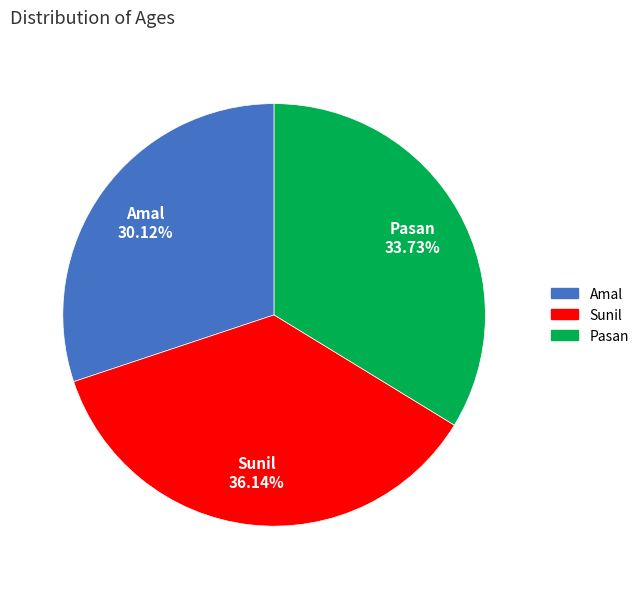

How many segments does this pie chart have?

3